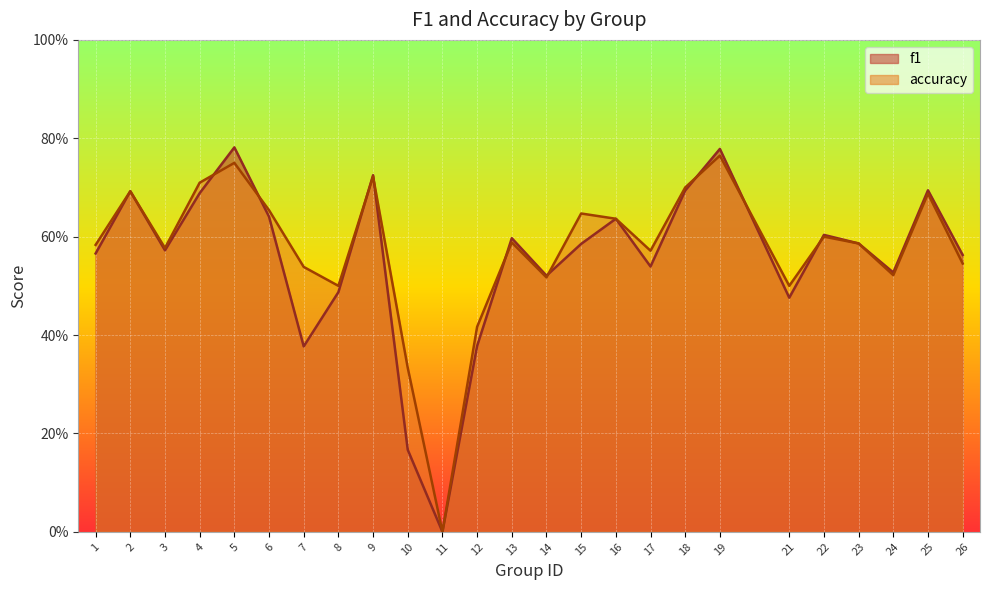

What is the value of the f1 point at the 18th from the left?

0.7